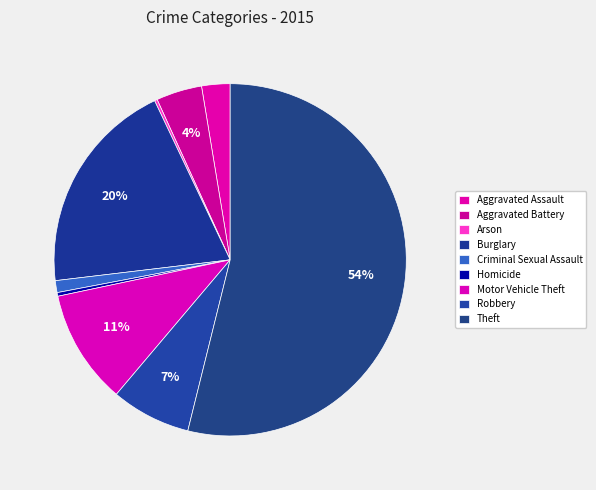

What percentage is the Motor Vehicle Theft slice, to the nearest percent?

11%